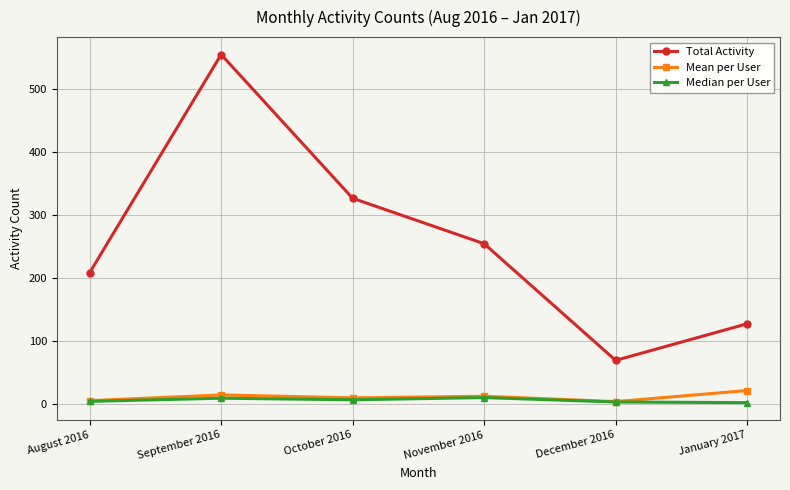

What is the value of the Median per User point at the 2nd from the left?

9.0